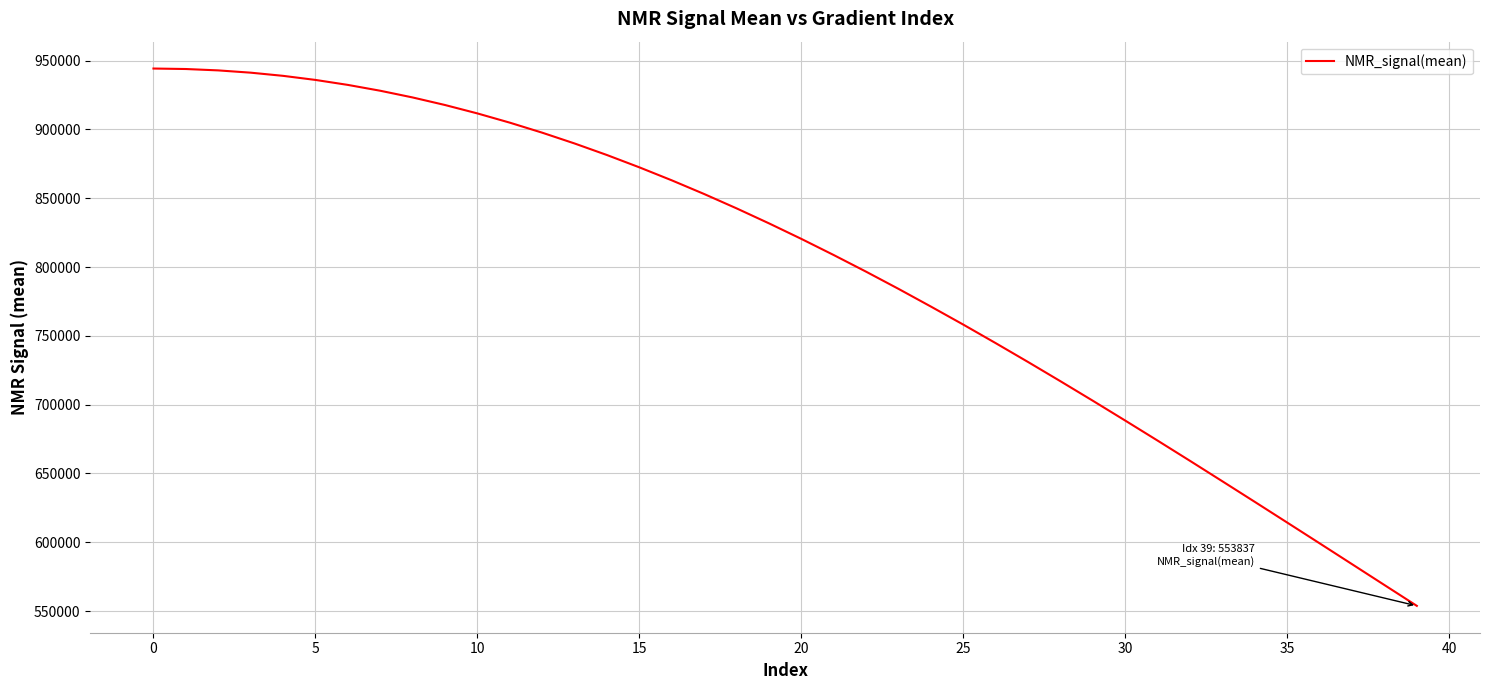

How many distinct data groups are displayed?

1